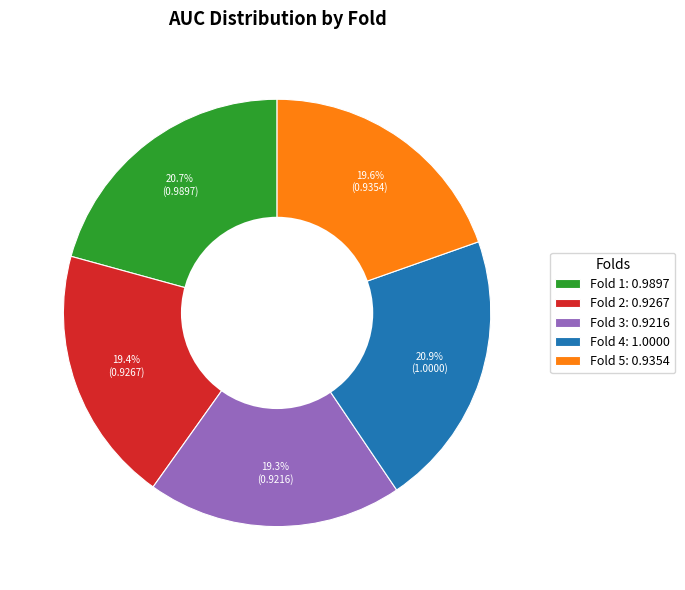

Is Fold 1: 0.9897 the majority of the pie?

No